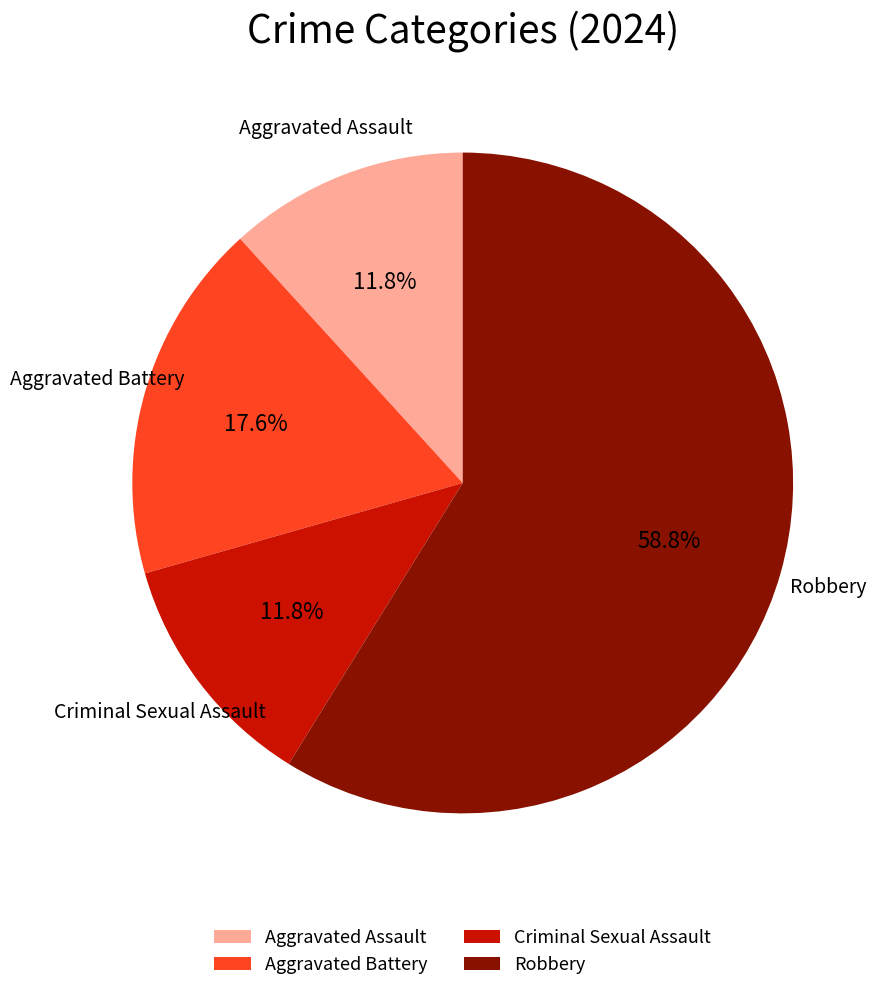

What is the largest slice in the pie chart?

Robbery